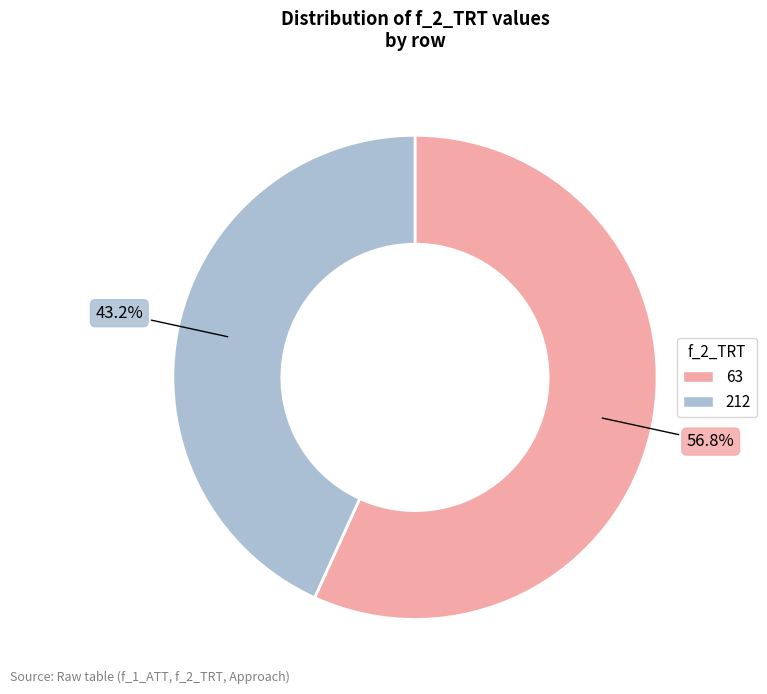

True or false: 212 accounts for 37% of the total.

False